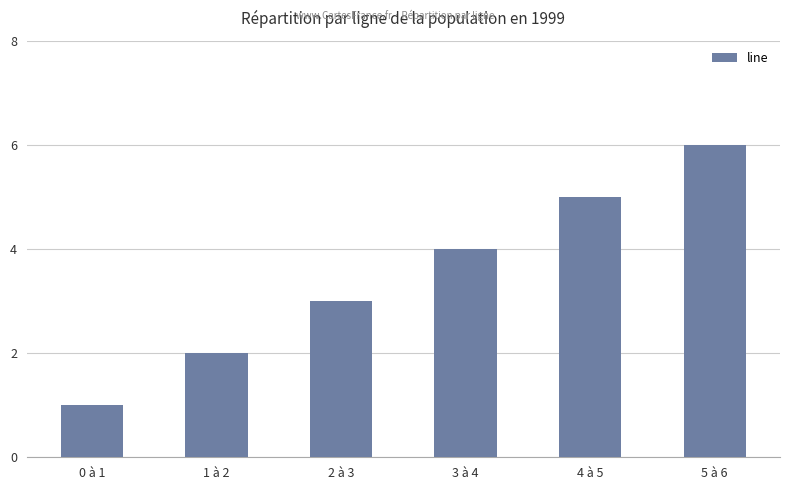

Count the values in the range 2 to 5.

4